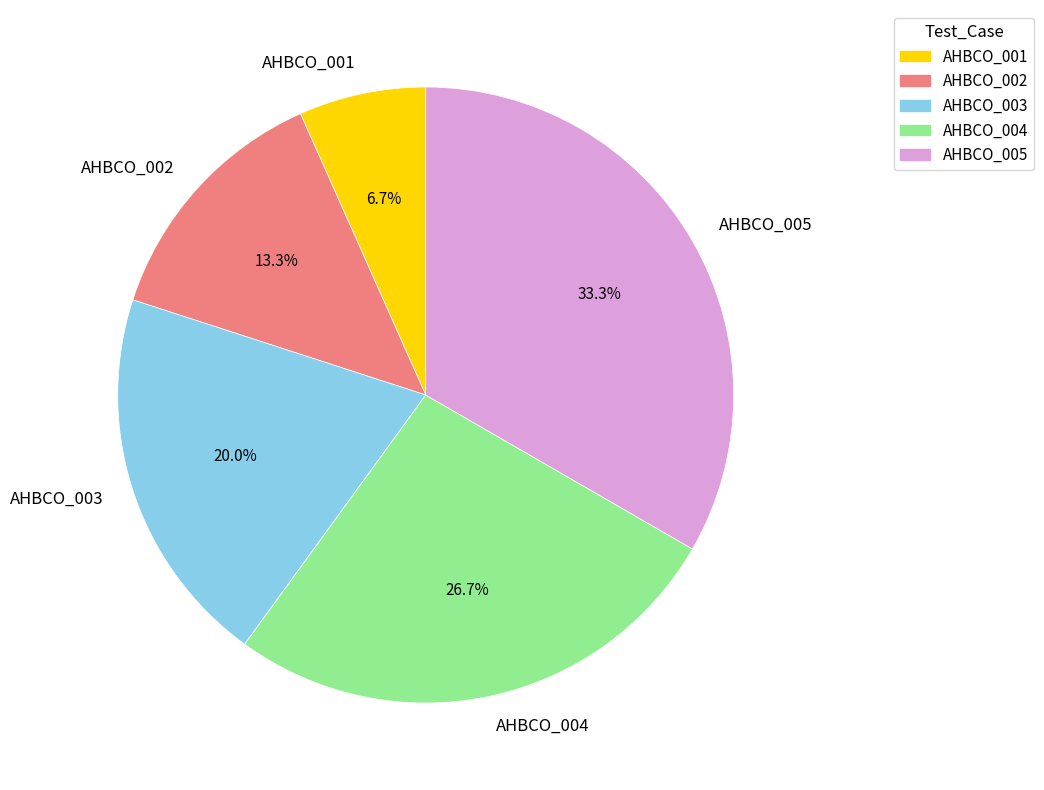

To the nearest percent, what percentage of the pie is AHBCO_001?

7%